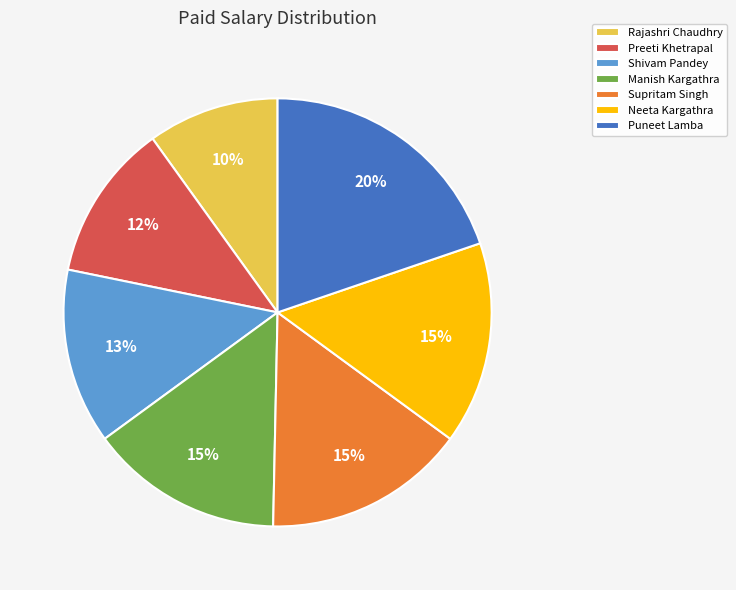

Is the sum of Manish Kargathra and Rajashri Chaudhry greater than half?

No